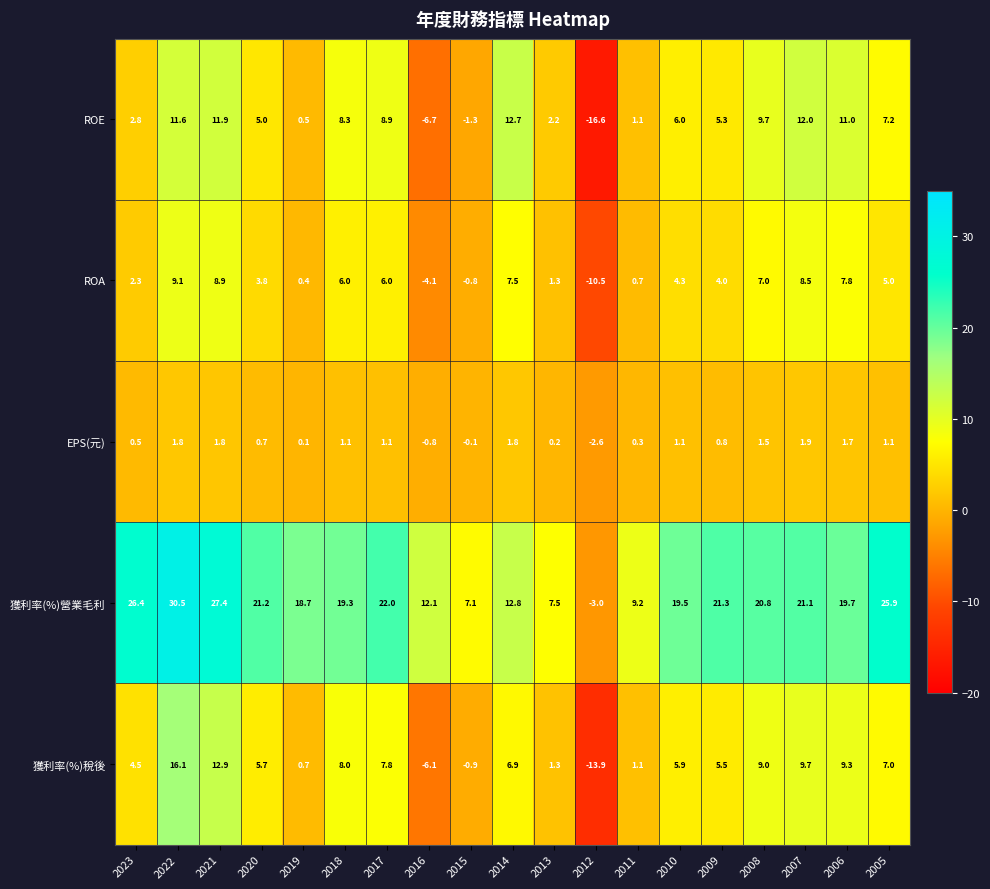

List the series in order of their peak value, lowest first.

EPS(元), ROA, ROE, 獲利率(%)稅後, 獲利率(%)營業毛利